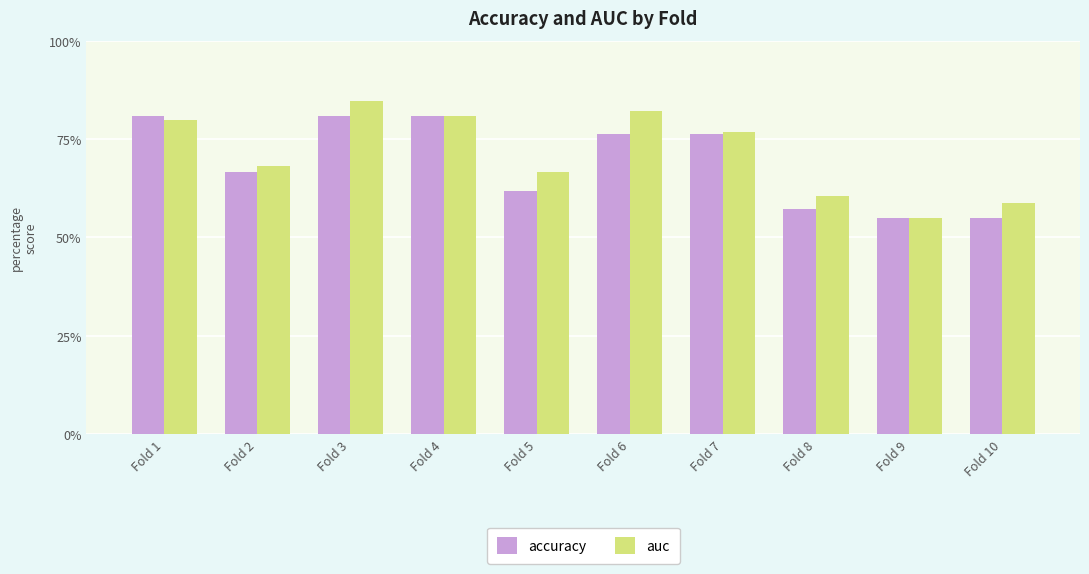

Is it true that accuracy equals 0.3 at Fold 5?

False